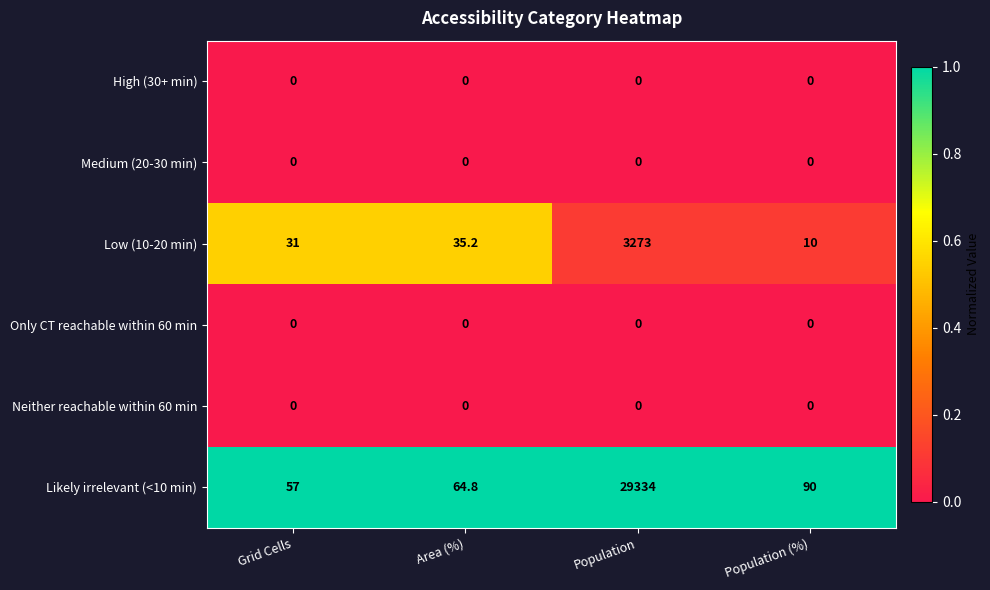

What is the difference between the Likely irrelevant (<10 min) values at Area (%) and Population (%)?

25.2